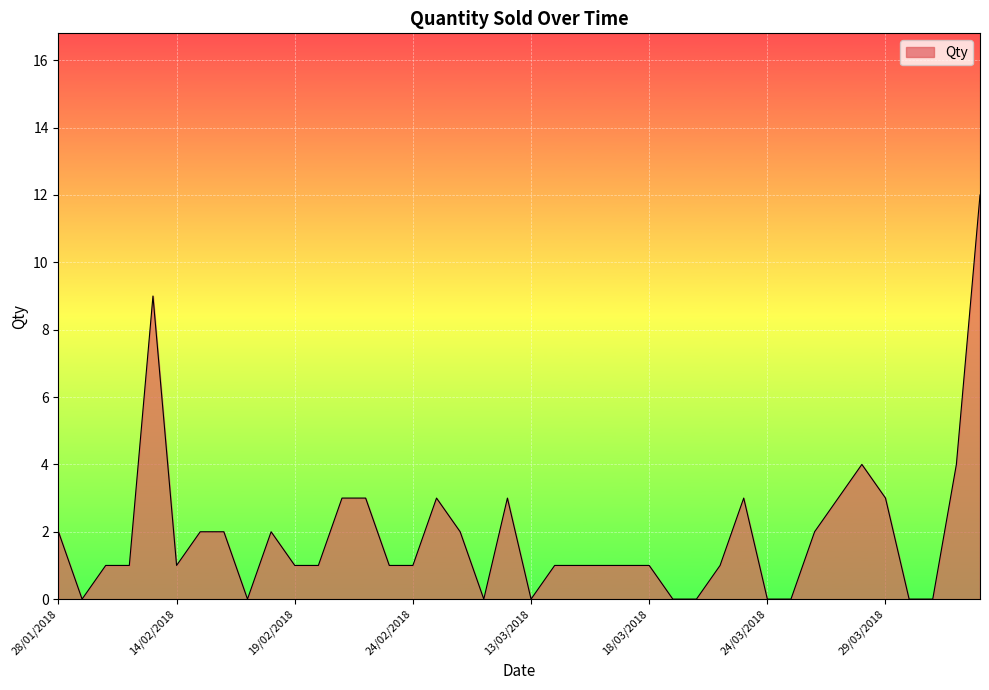

What is the greatest value displayed?

12